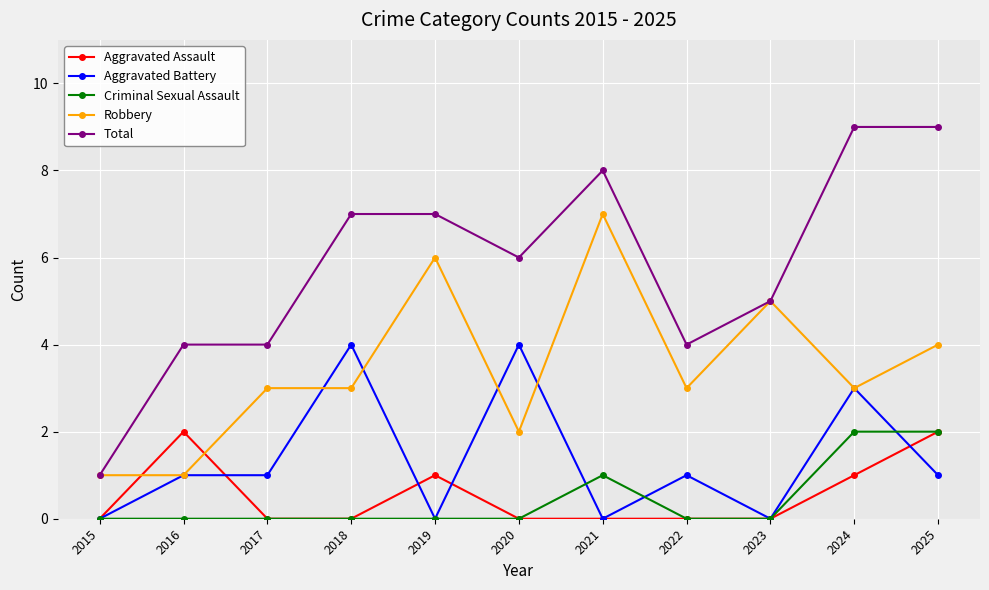

Is it true that Criminal Sexual Assault equals 1 at 2017?

False